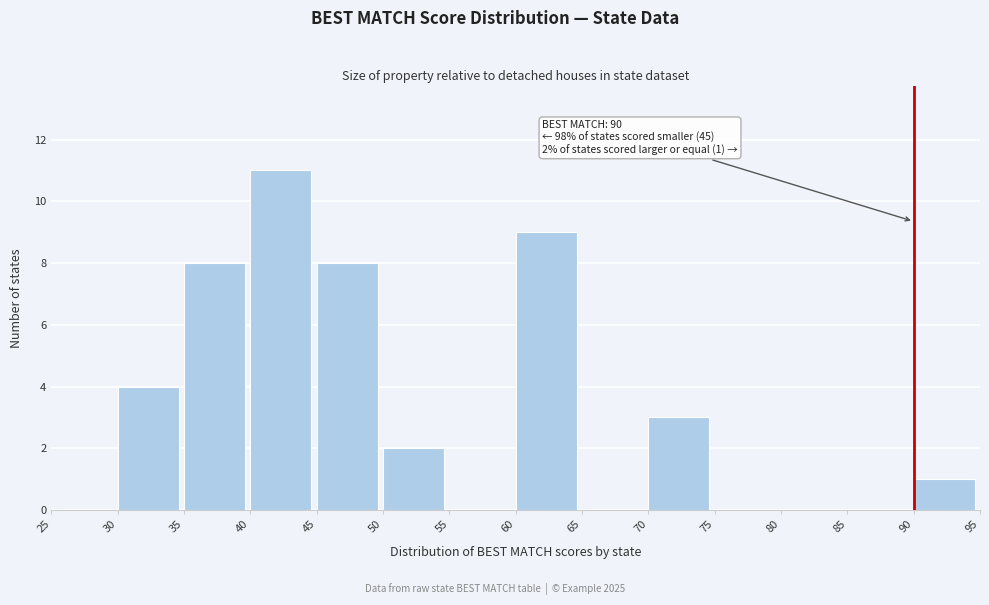

Which range on the x-axis has the tallest bar?

40 to 45